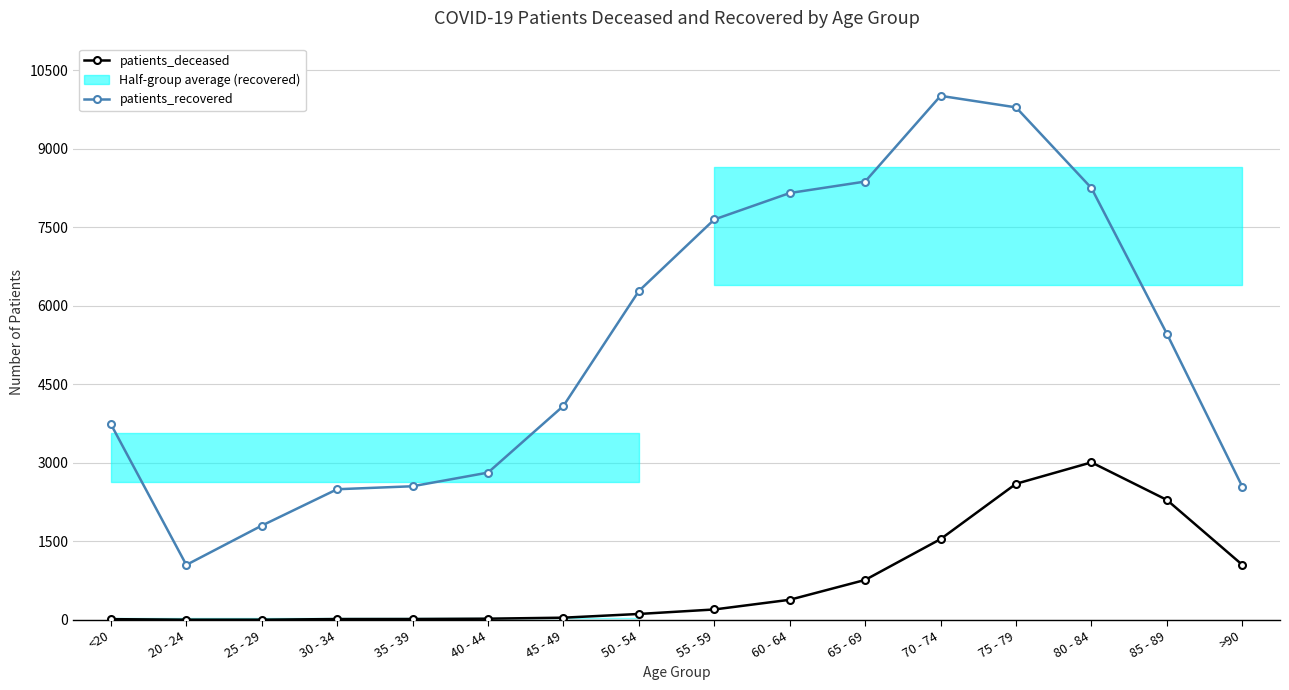

Reading left to right, what are all the values shown in this chart?

patients_deceased: 13	3	3	15	16	22	41	112	198	383	762	1542	2598	3007	2290	1051
patients_recovered: 3737	1049	1799	2494	2551	2812	4086	6280	7646	8151	8370	10007	9787	8246	5464	2544